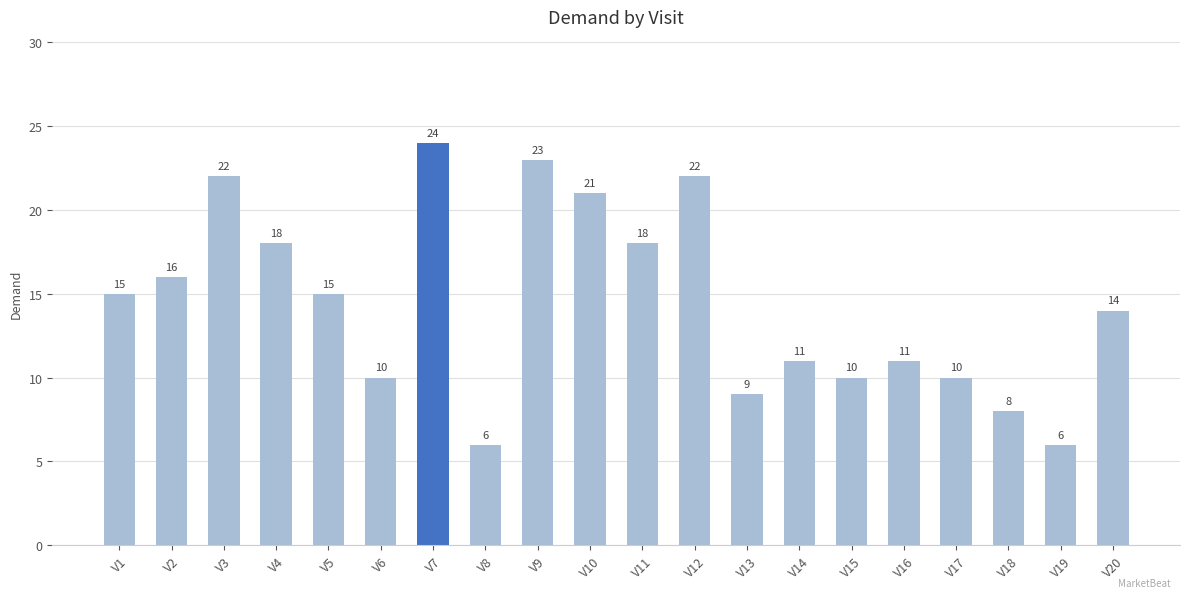

How many distinct data groups are displayed?

1